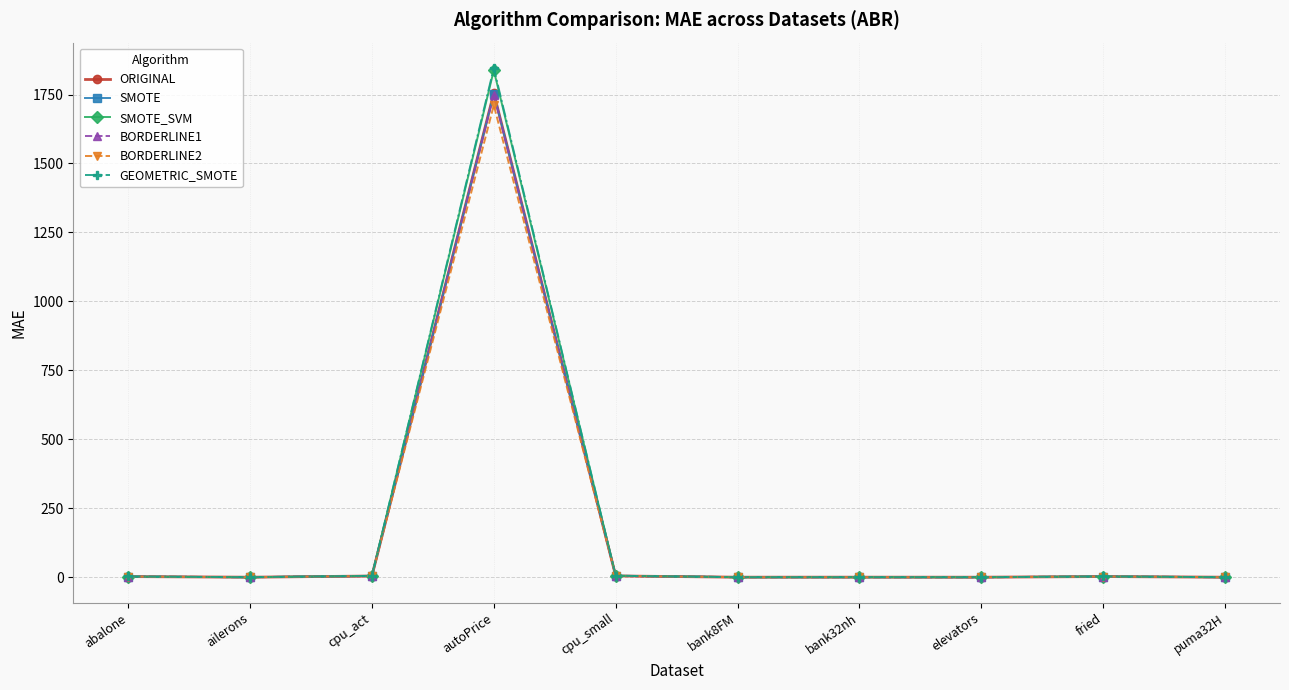

True or false: BORDERLINE2 has more than 1 points higher than both neighbors.

True